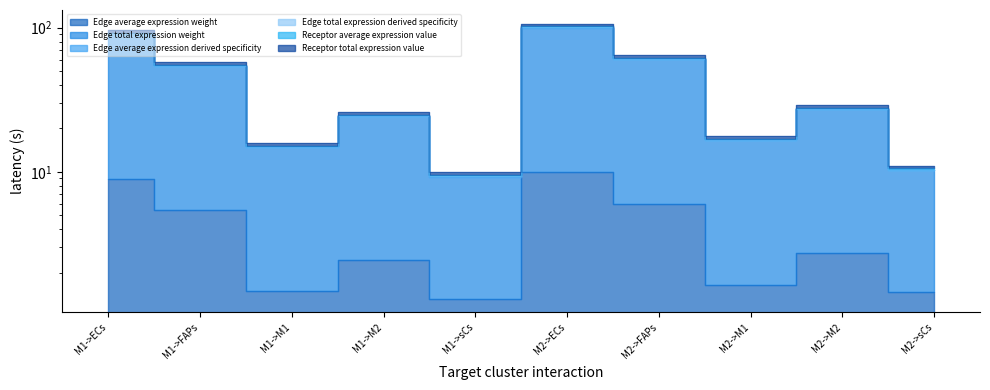

Where is Receptor average expression value nearest to the value 58?

M1->FAPs